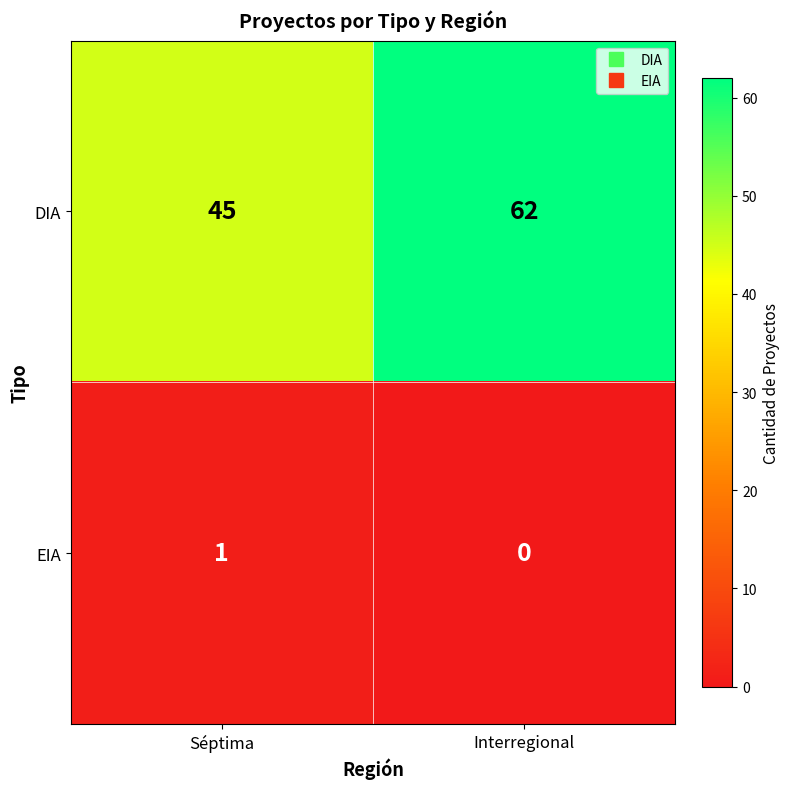

What is the average value of the DIA series?

54